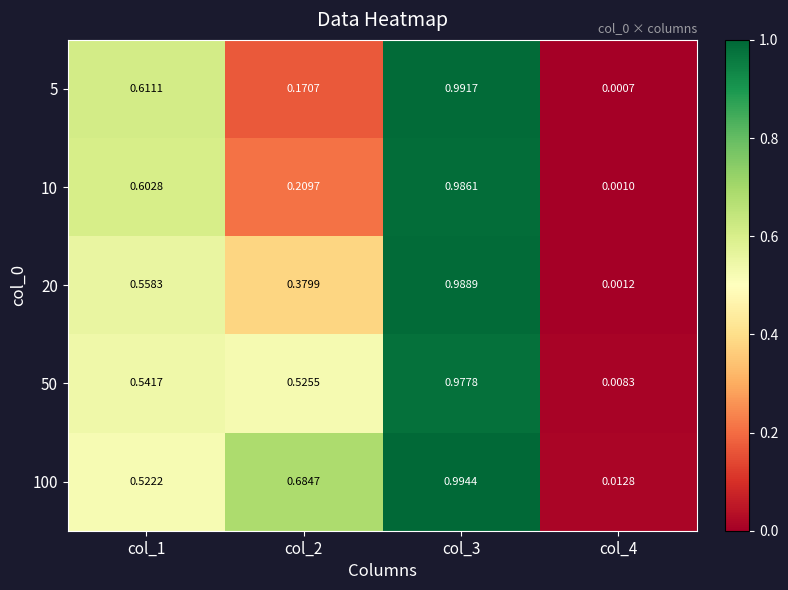

Which series has the largest total across all categories?

100